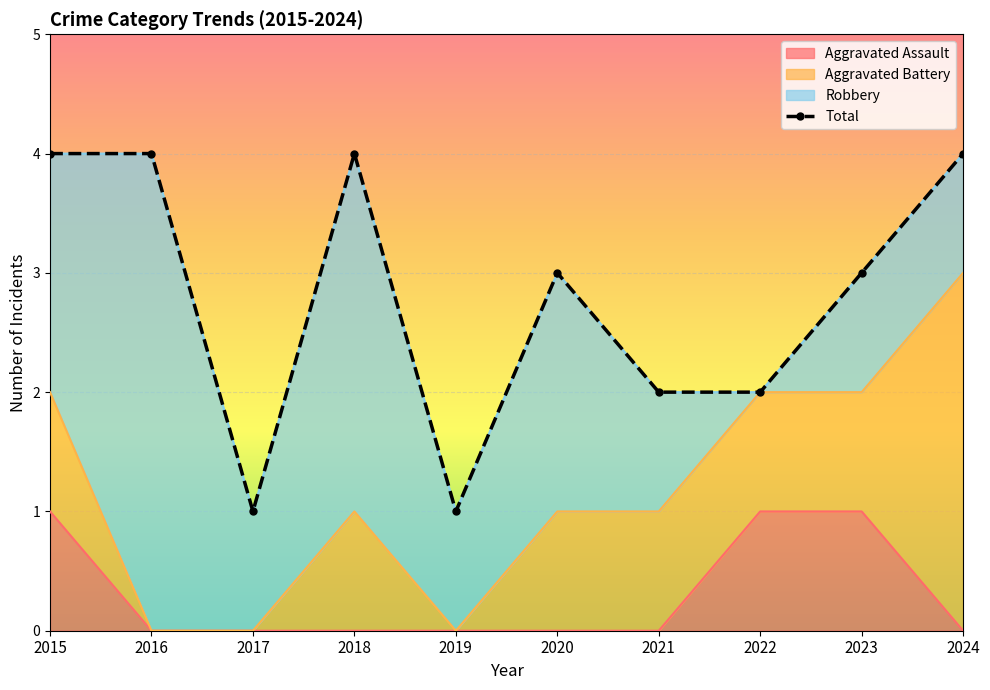

At which category is the sum across all series the highest?

2015